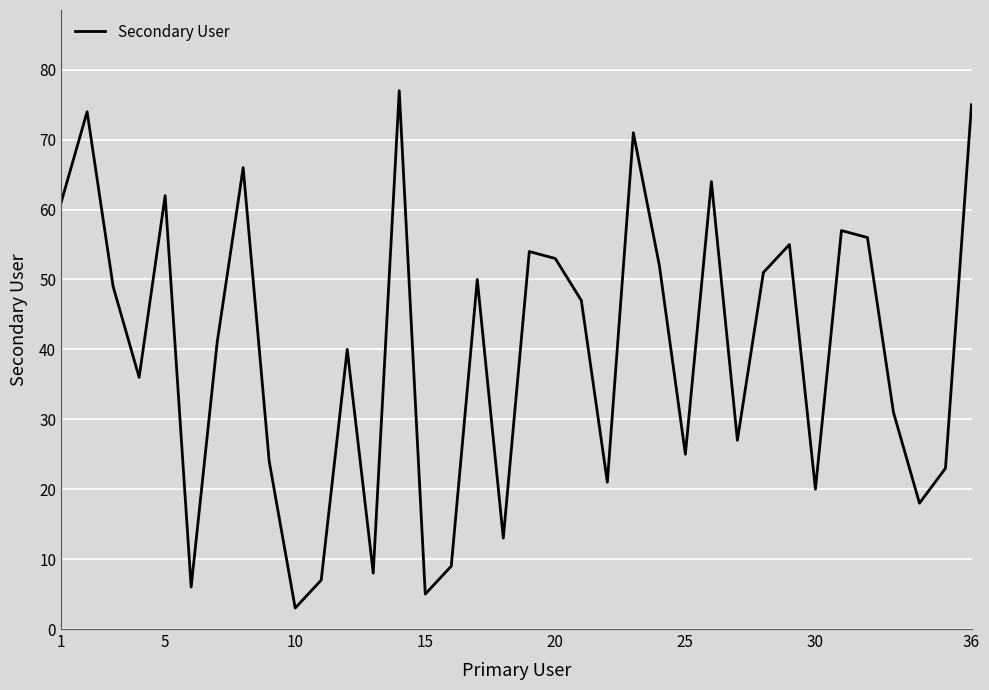

What is the difference between the maximum and minimum values?

74